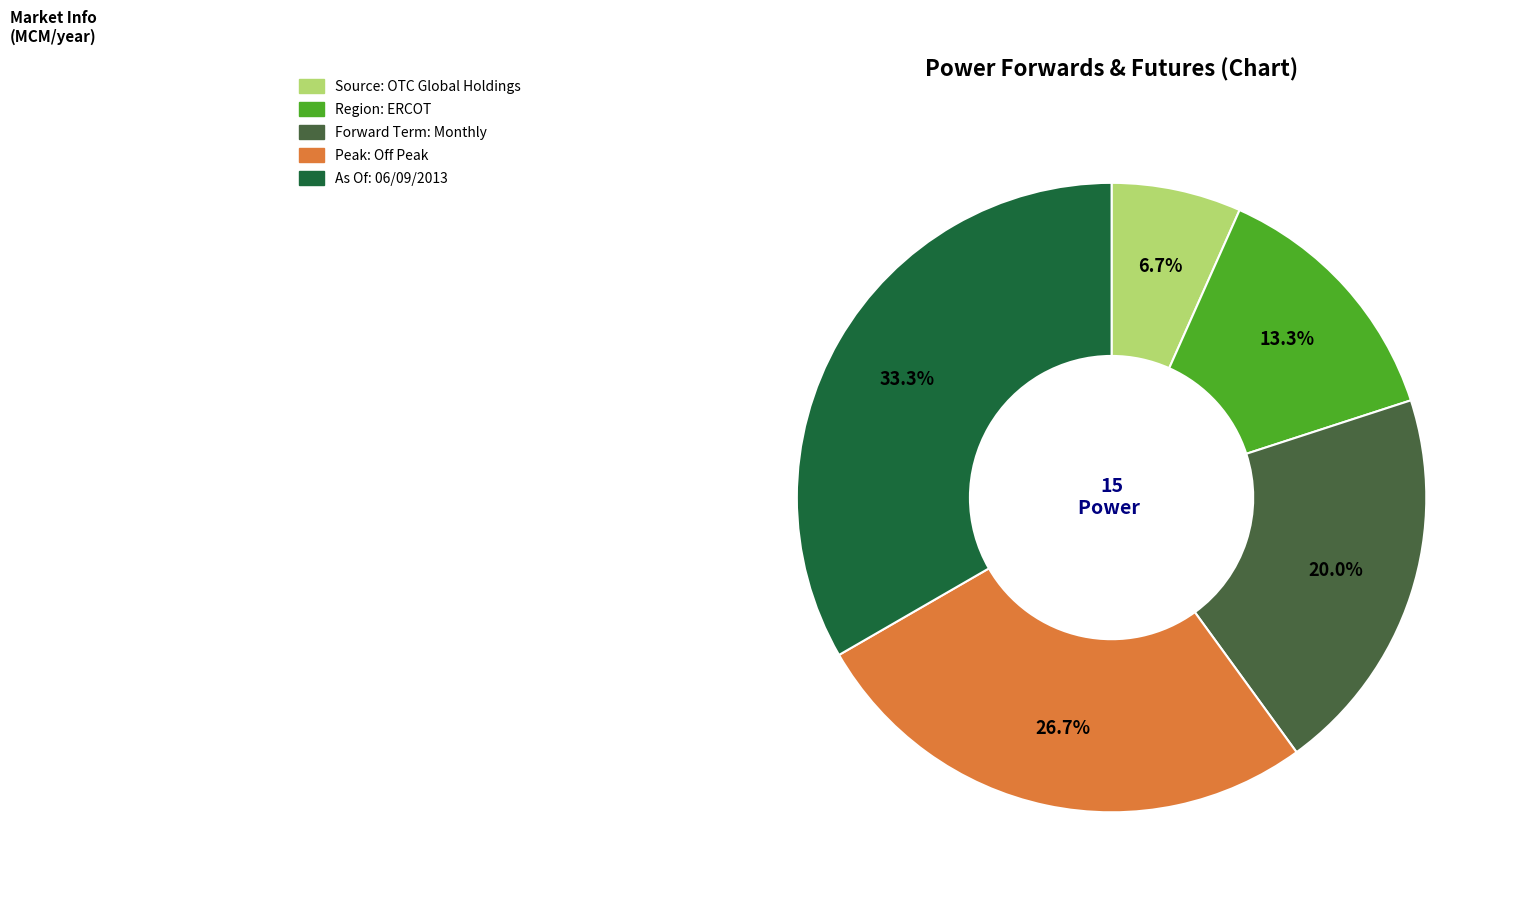

How many slices are in this pie chart?

5